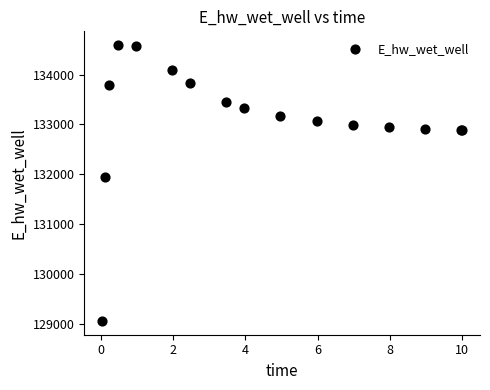

What Y value in the scatter plot is closest to 131824?

131944.7